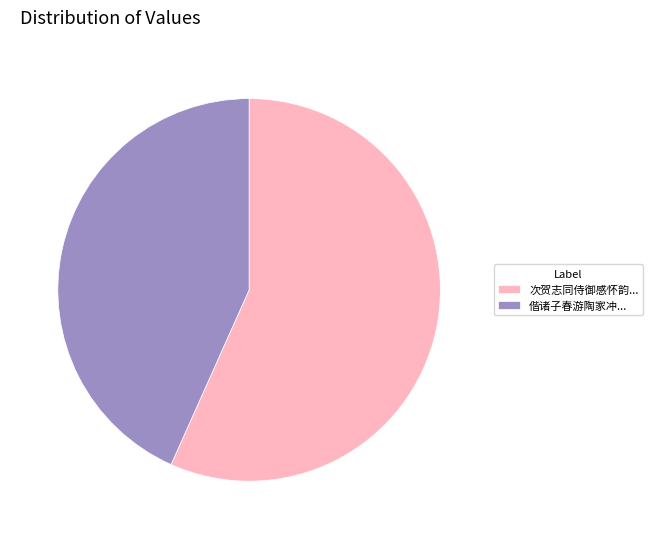

Is it true that 次贺志同侍御感怀韵... is 62% of the pie?

False